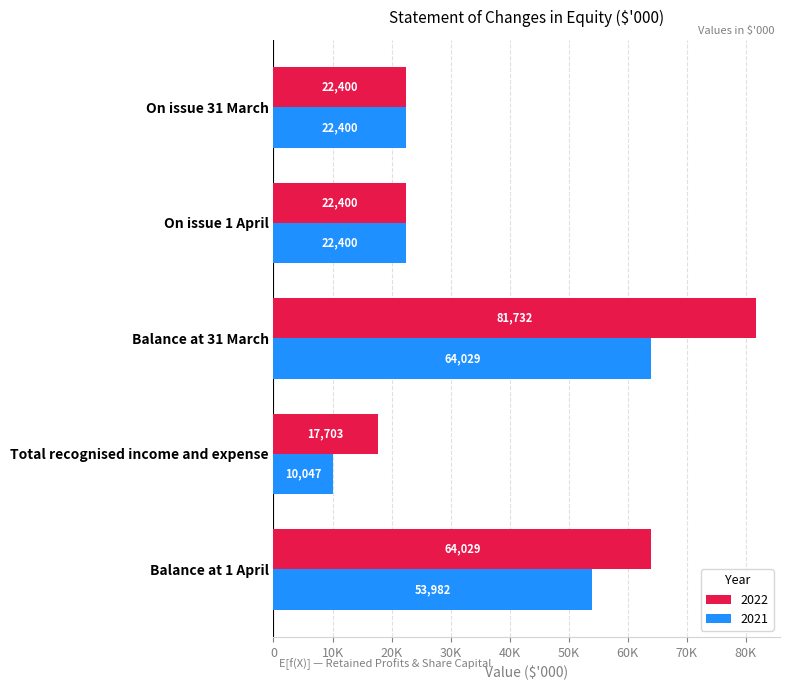

Which has a higher value, Balance at 1 April or Total recognised income and expense?

Balance at 1 April